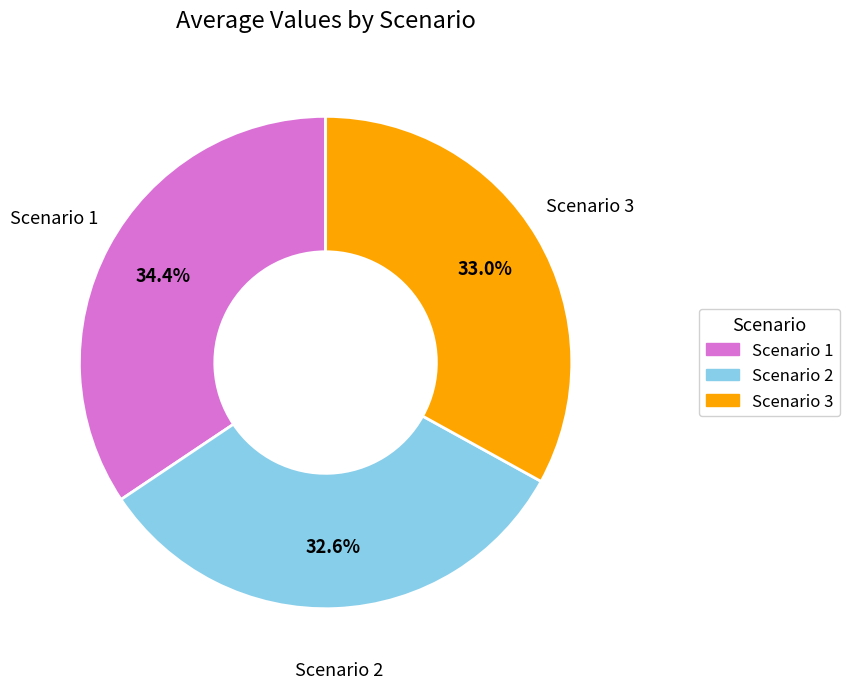

Which slice is the largest?

Scenario 1